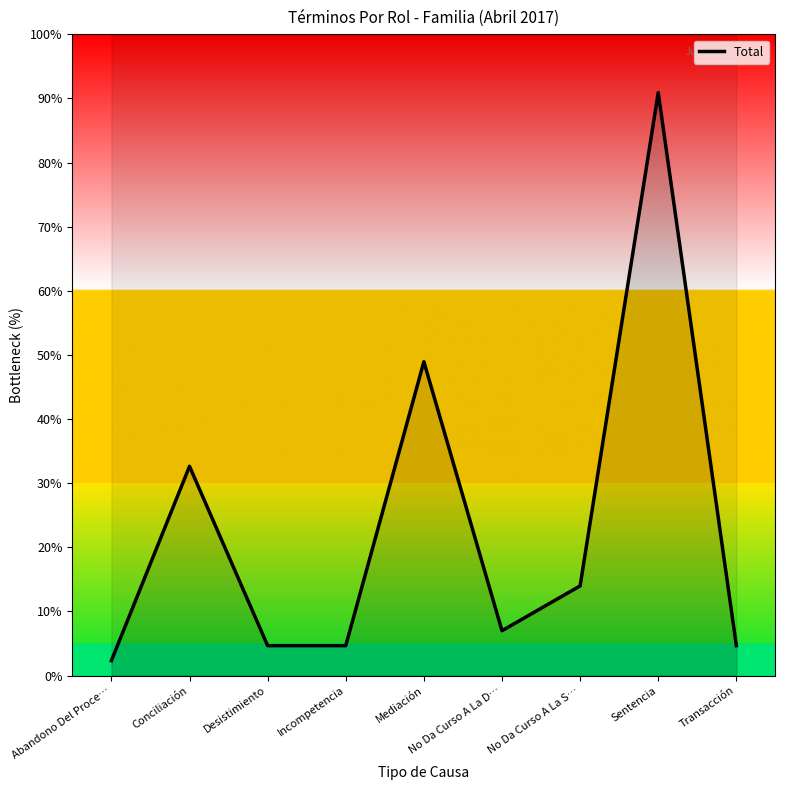

Count the number of categories in the chart.

9